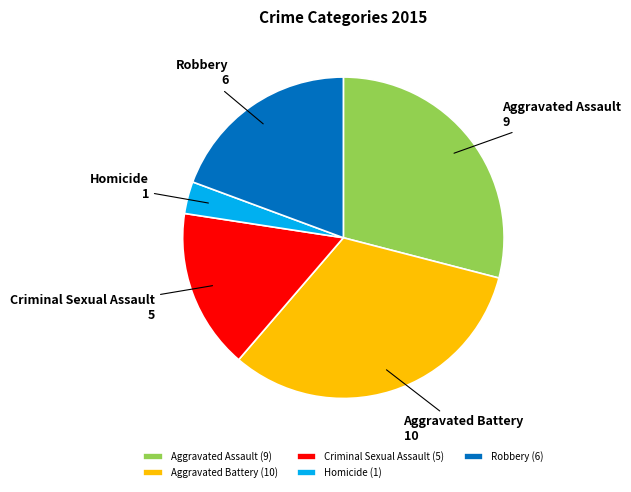

Does Homicide account for over 50% of the chart?

No